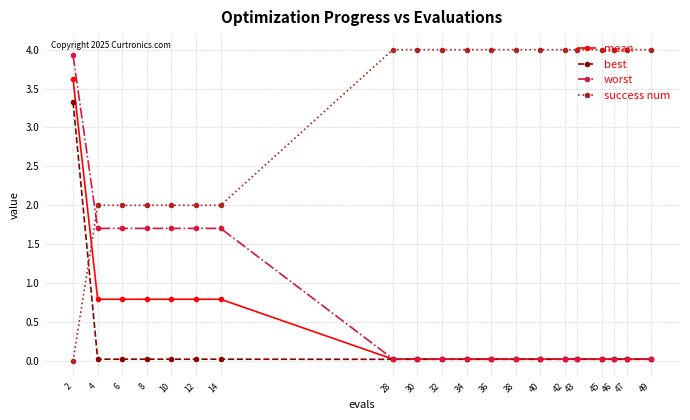

Does the chart display data point markers on the line(s)?

Yes